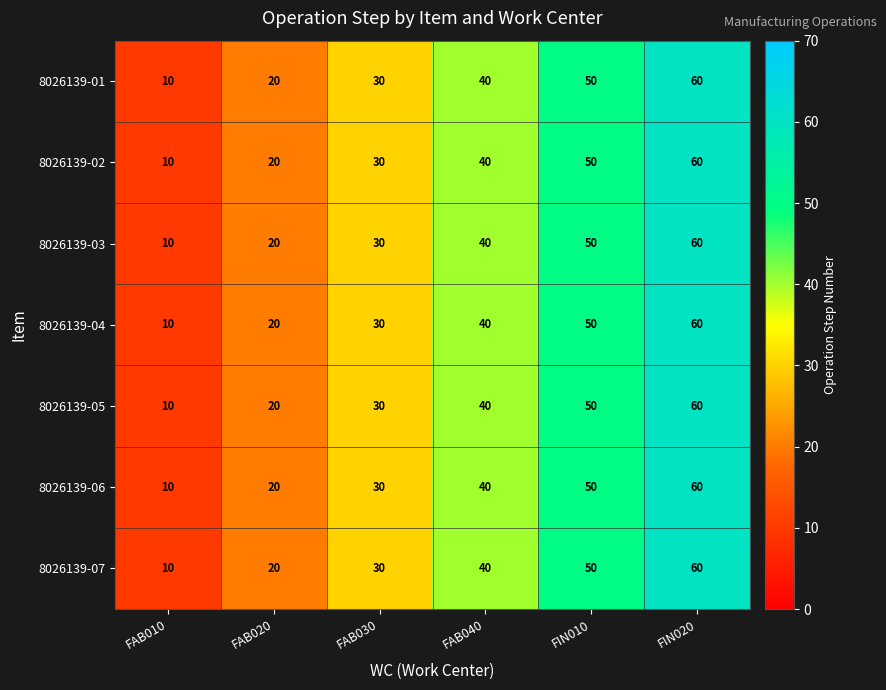

What is the difference between the second highest and second lowest values in the 8026139-05 series?

30